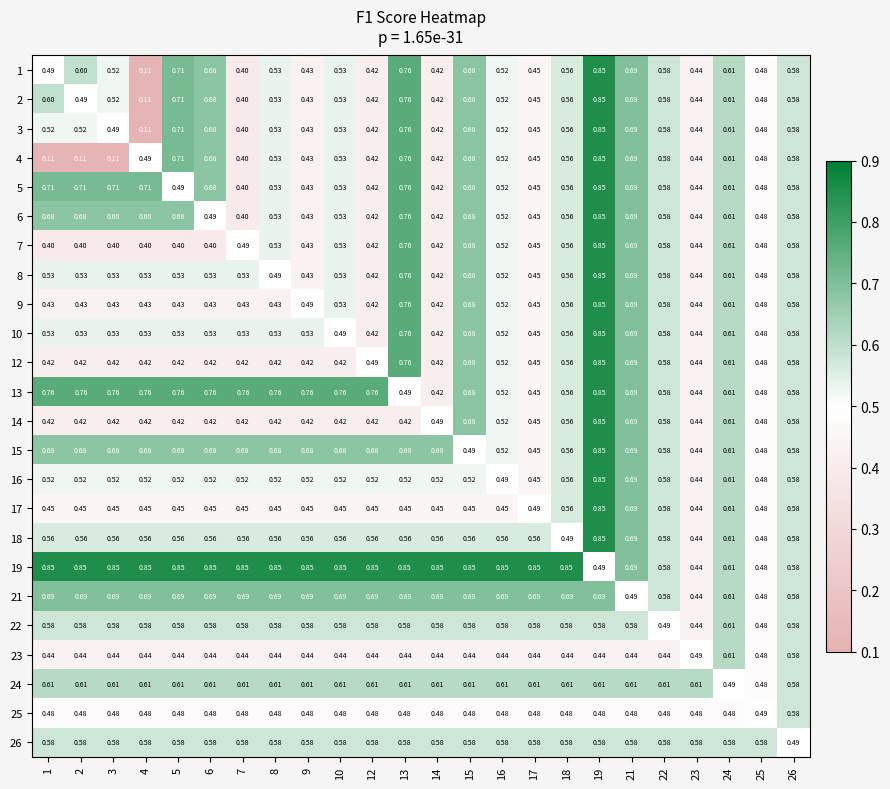

Is the value of 15 at 21 greater than the value of 13 at 25?

Yes